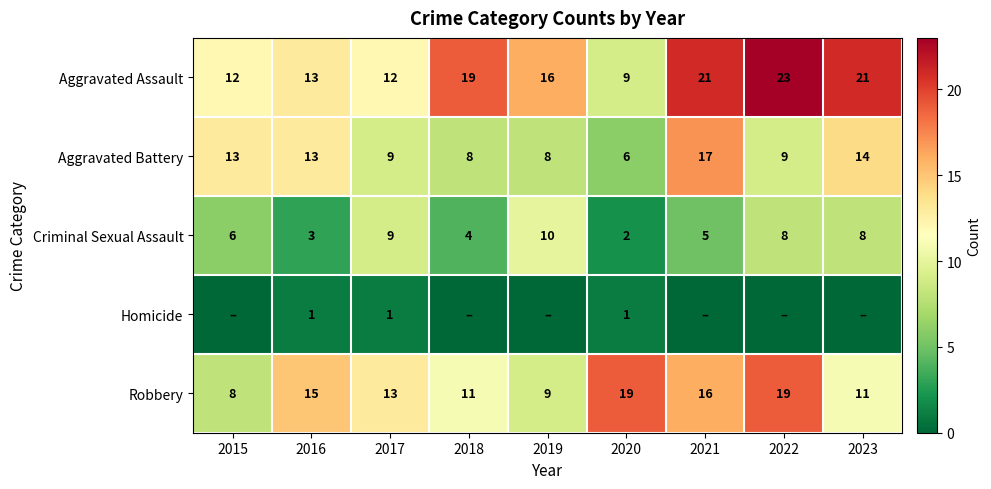

Which category has the highest value in the Robbery series?

2020